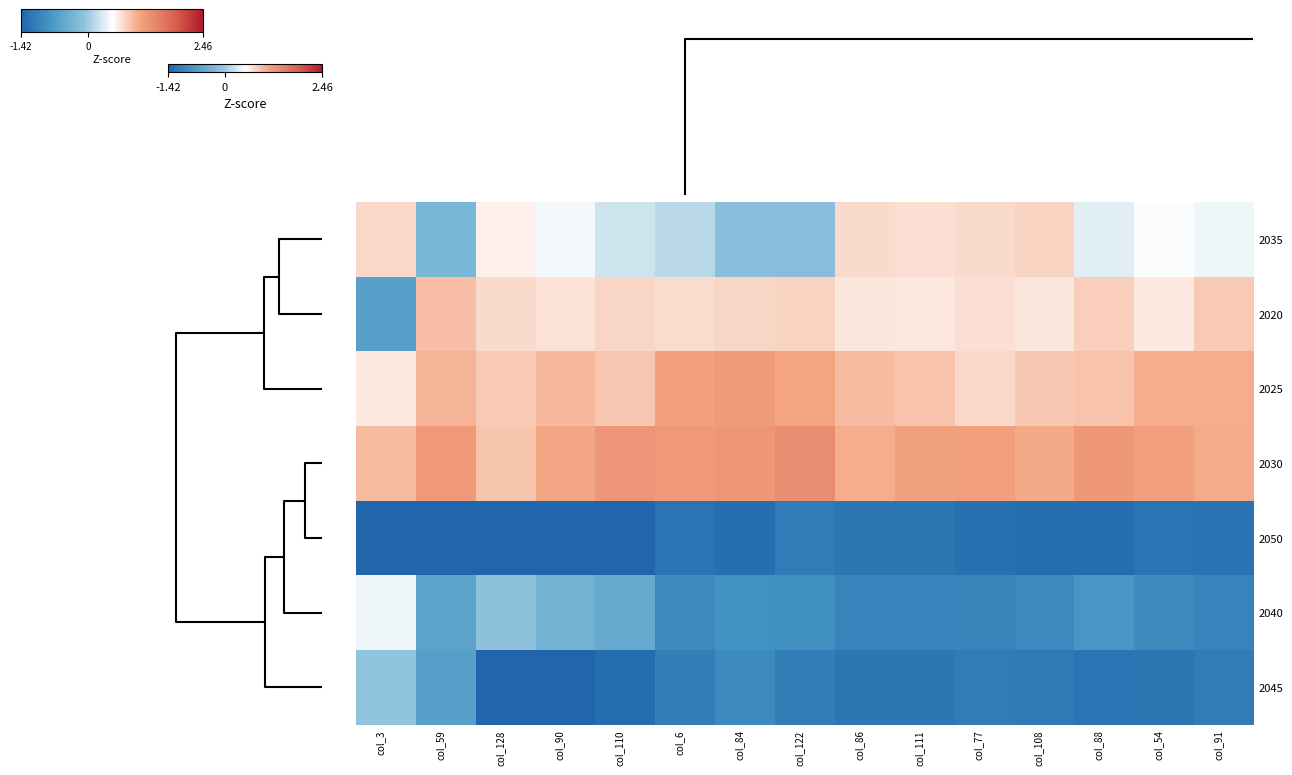

Reading left to right, extract all data points from this chart.

2035: col_3=0.8	col_59=-0.3	col_128=0.6	col_90=0.4	col_110=0.3	col_6=0.1	col_84=-0.1	col_122=-0.1	col_86=0.8	col_111=0.7	col_77=0.8	col_108=0.8	col_88=0.4	col_54=0.5	col_91=0.4
2020: col_3=-0.6	col_59=0.9	col_128=0.8	col_90=0.7	col_110=0.8	col_6=0.7	col_84=0.8	col_122=0.8	col_86=0.7	col_111=0.7	col_77=0.7	col_108=0.7	col_88=0.8	col_54=0.7	col_91=0.9
2025: col_3=0.7	col_59=1.0	col_128=0.9	col_90=1.0	col_110=0.9	col_6=1.1	col_84=1.2	col_122=1.1	col_86=1.0	col_111=0.9	col_77=0.8	col_108=0.9	col_88=0.9	col_54=1.0	col_91=1.0
2030: col_3=1.0	col_59=1.2	col_128=0.9	col_90=1.1	col_110=1.3	col_6=1.2	col_84=1.3	col_122=1.4	col_86=1.0	col_111=1.1	col_77=1.2	col_108=1.1	col_88=1.2	col_54=1.2	col_91=1.1
2050: col_3=-2.1	col_59=-1.7	col_128=-1.5	col_90=-1.4	col_110=-1.4	col_6=-1.2	col_84=-1.3	col_122=-1.1	col_86=-1.2	col_111=-1.2	col_77=-1.3	col_108=-1.3	col_88=-1.3	col_54=-1.2	col_91=-1.2
2040: col_3=0.4	col_59=-0.6	col_128=-0.1	col_90=-0.4	col_110=-0.5	col_6=-0.9	col_84=-0.9	col_122=-0.9	col_86=-1.0	col_111=-1.0	col_77=-1.0	col_108=-1.0	col_88=-0.8	col_54=-0.9	col_91=-1.0
2045: col_3=-0.1	col_59=-0.6	col_128=-1.5	col_90=-1.4	col_110=-1.3	col_6=-1.1	col_84=-0.9	col_122=-1.1	col_86=-1.2	col_111=-1.2	col_77=-1.1	col_108=-1.2	col_88=-1.2	col_54=-1.2	col_91=-1.1